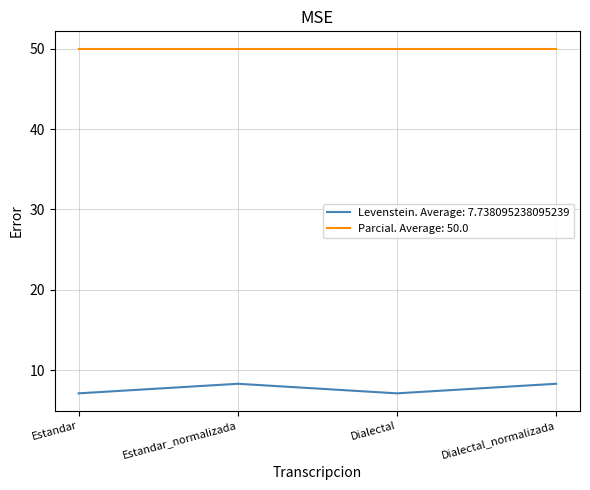

What is the sum of all Parcial. Average: 50.0 values?

200.0